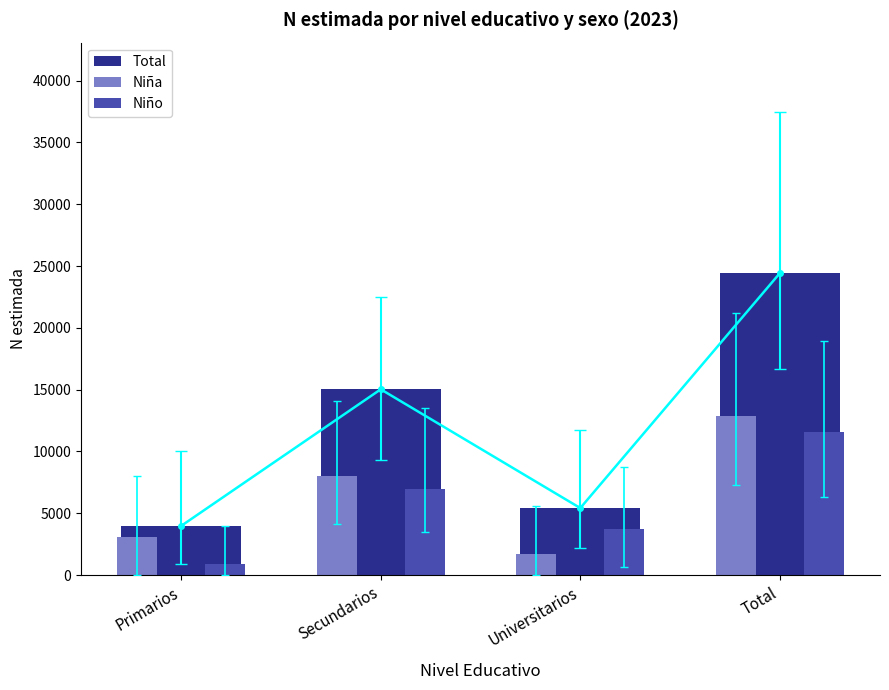

Count the Niño values in the range 3711 to 11593.

3